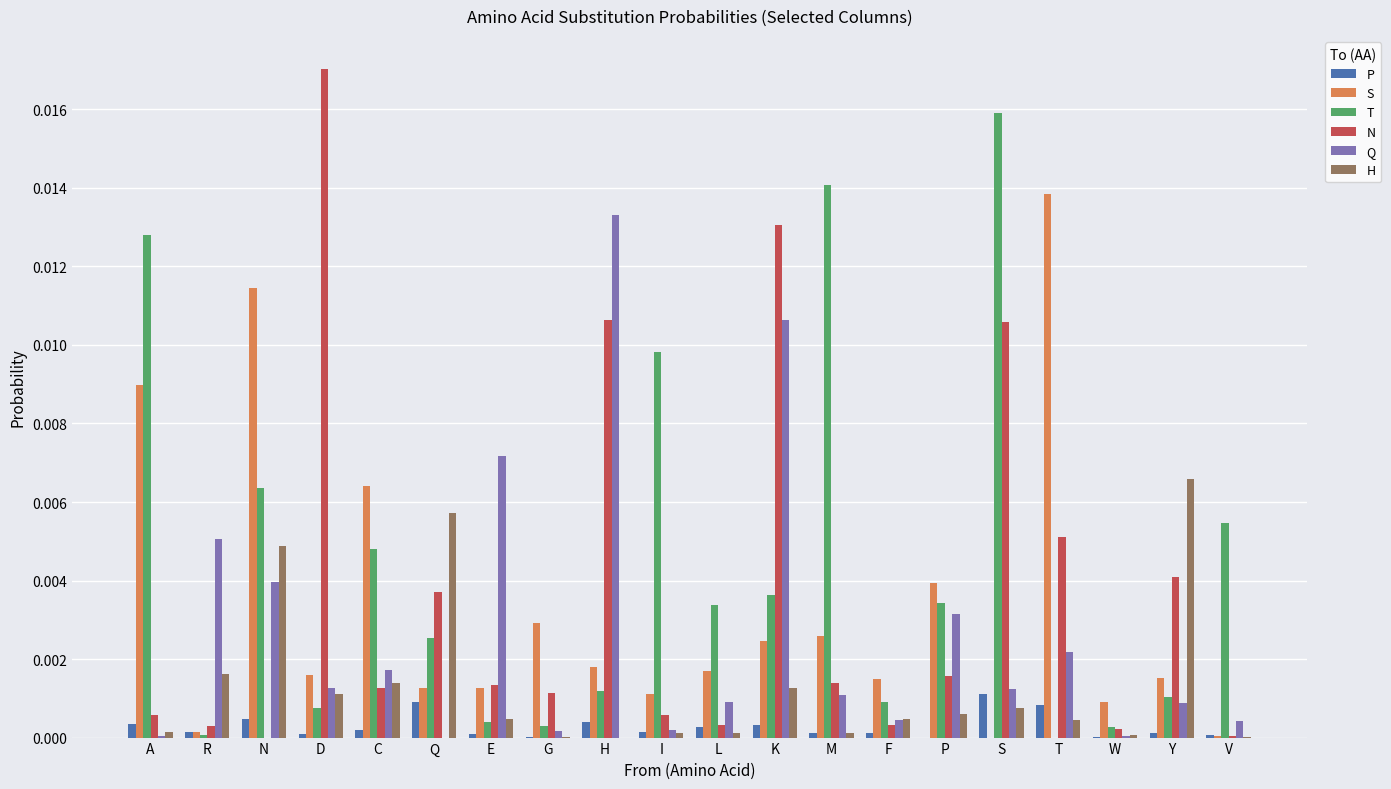

Which series has the widest spread of values?

N